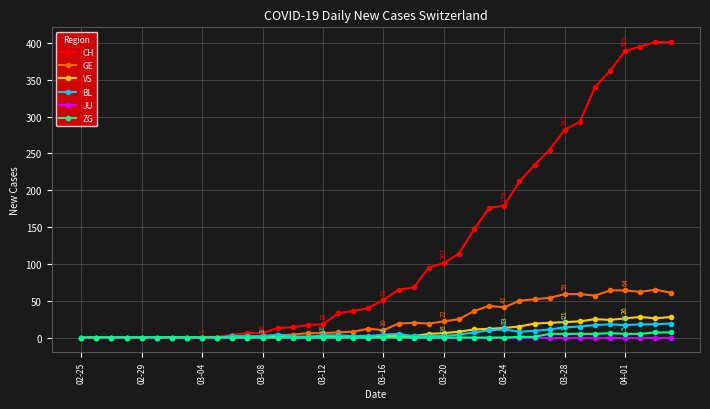

Which series has the widest spread of values?

CH